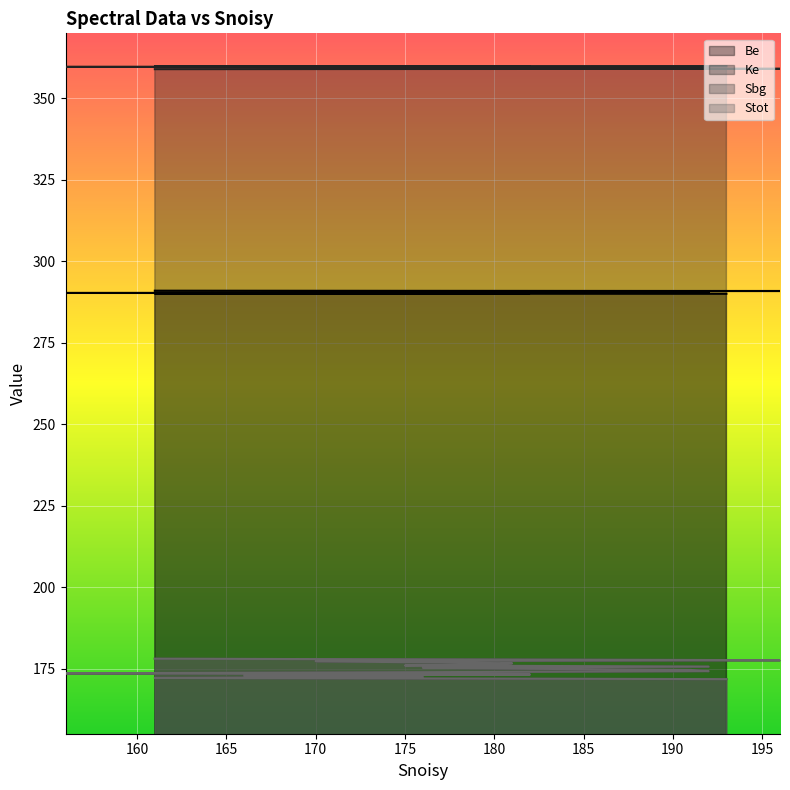

How many values in the Sbg series are below 175?

10